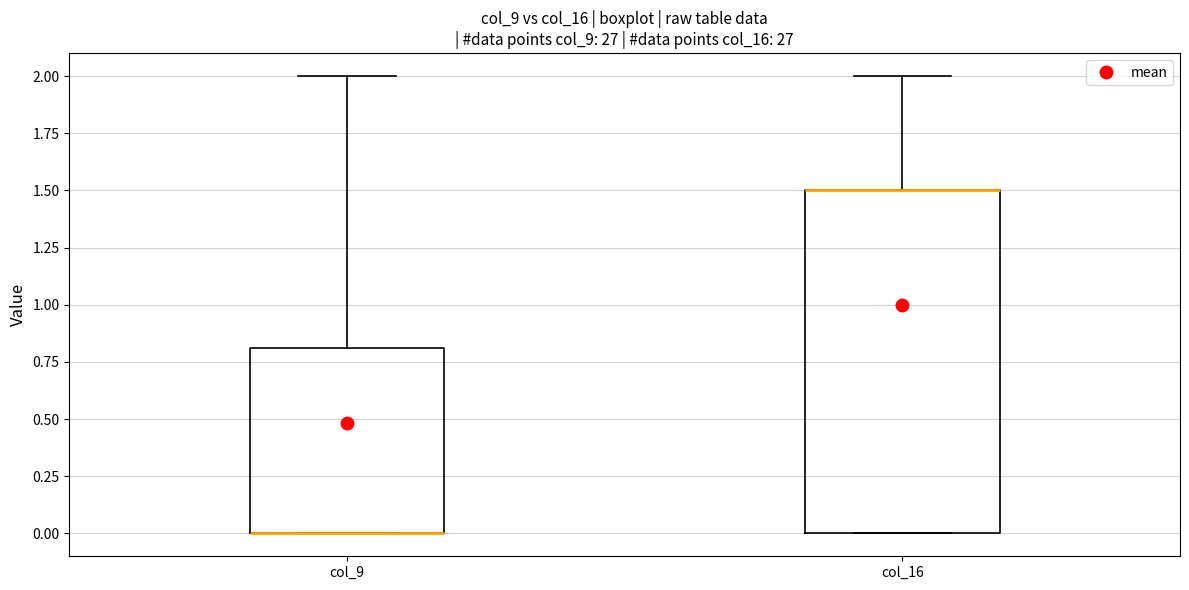

Reading left to right, transcribe this box plot: for each box, give where its median line is, the range the box spans, and where its two whiskers end, as read against the y-axis. The values are not printed on the chart, so give them approximately, as read against the axis.

col_9: median 0.0 (drawn on the box's lower edge), box 0.0 to 0.8, whiskers 0.0 to 2.0
col_16: median 1.5 (drawn on the box's upper edge), box 0.0 to 1.5, whiskers 0.0 to 2.0